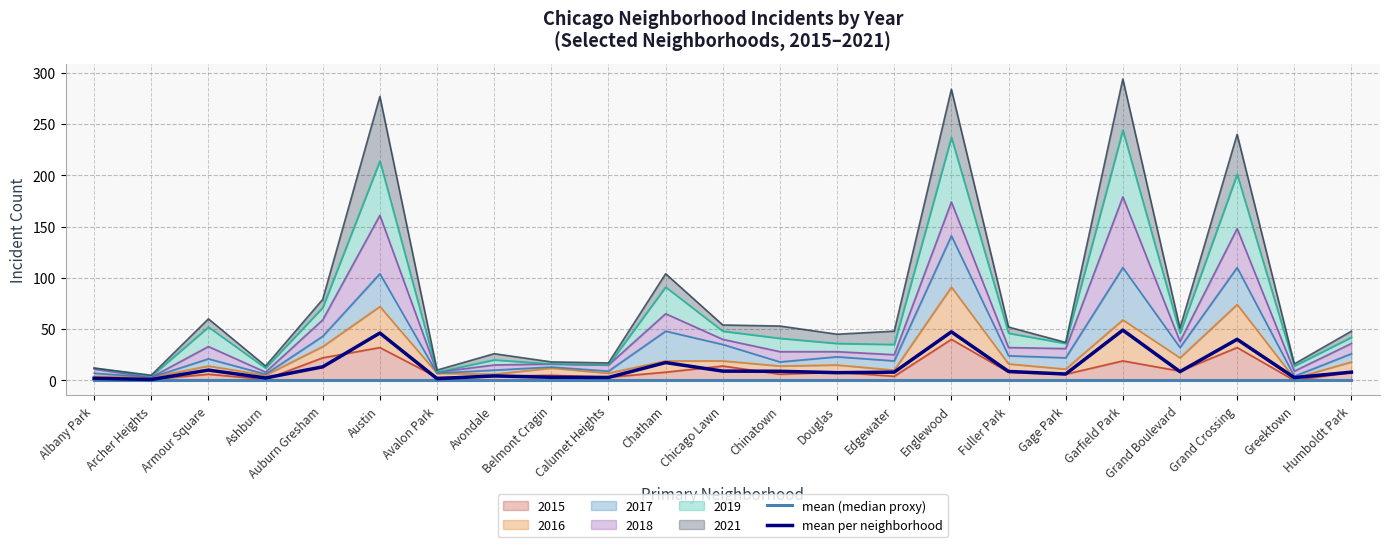

What is the difference between the maximum and minimum values in the mean per neighborhood series?

48.2